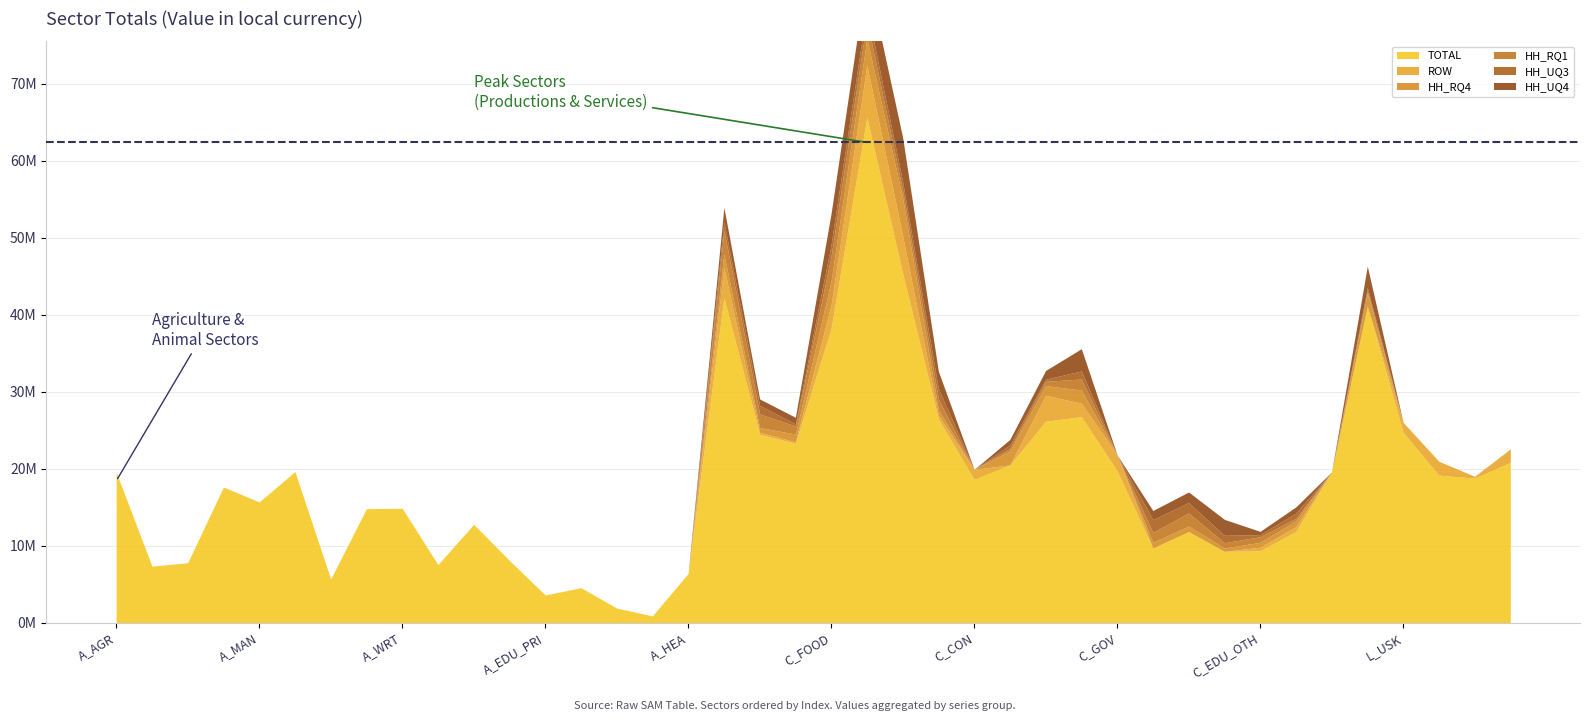

Between A_MIN_FOR and C_GOV, which series saw the biggest shift?

TOTAL